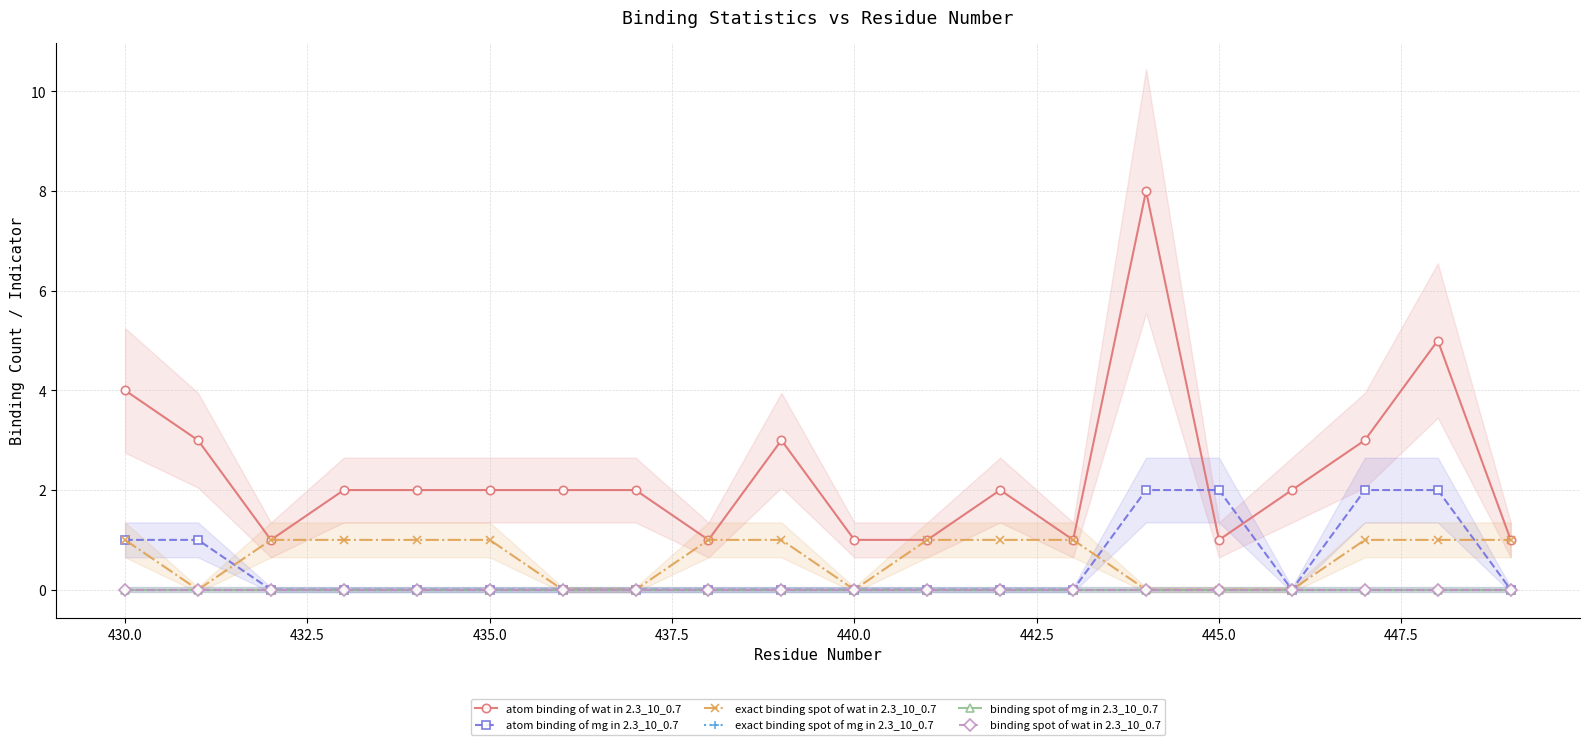

How many data points in atom binding of wat in 2.3_10_0.7 are less than 2?

7